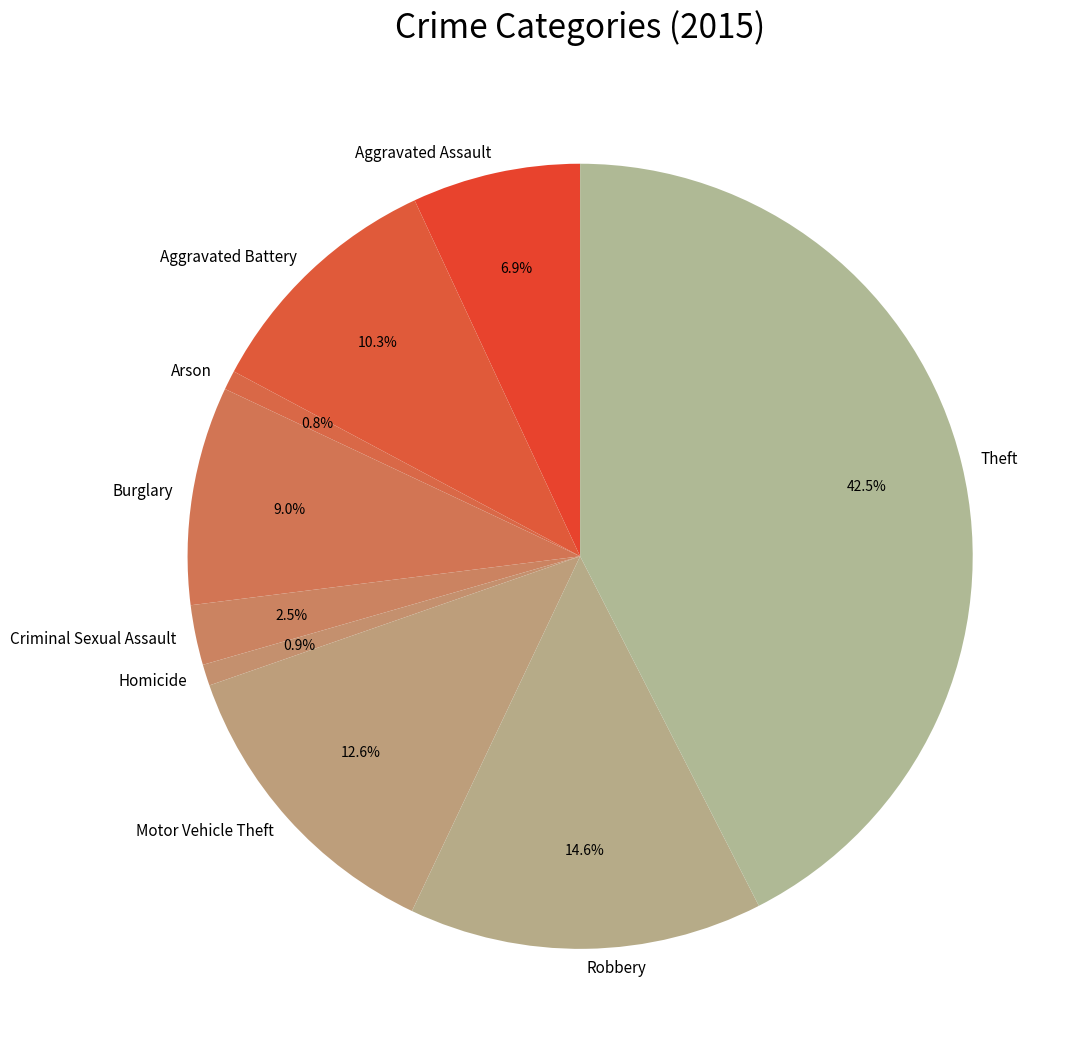

To the nearest percent, what is the difference between the largest and smallest slice percentages?

42%